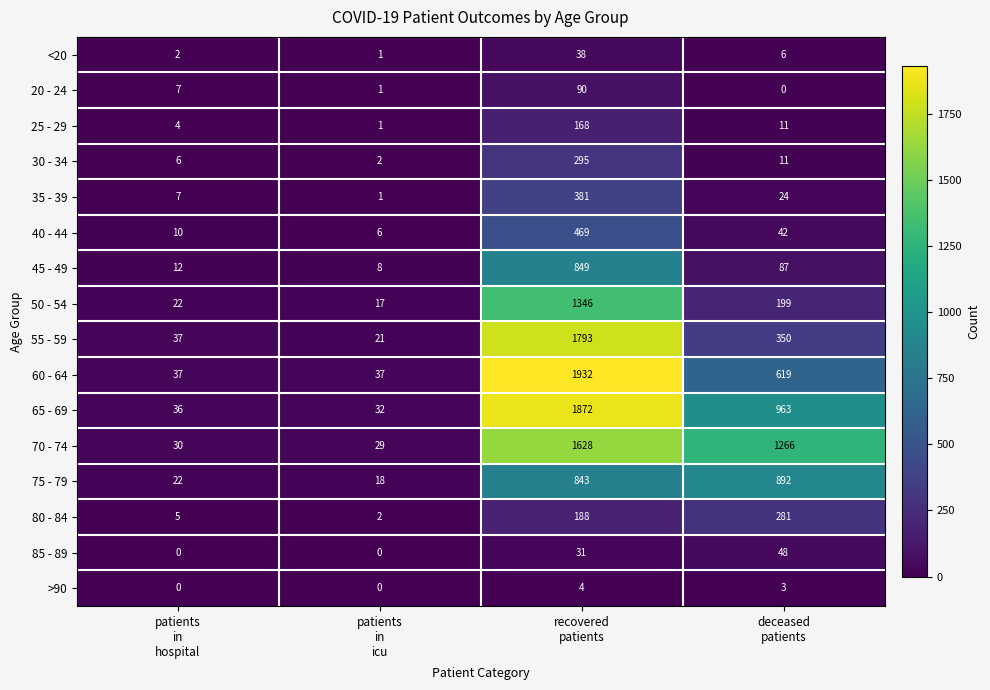

Which series has the largest range (max minus min)?

60 - 64